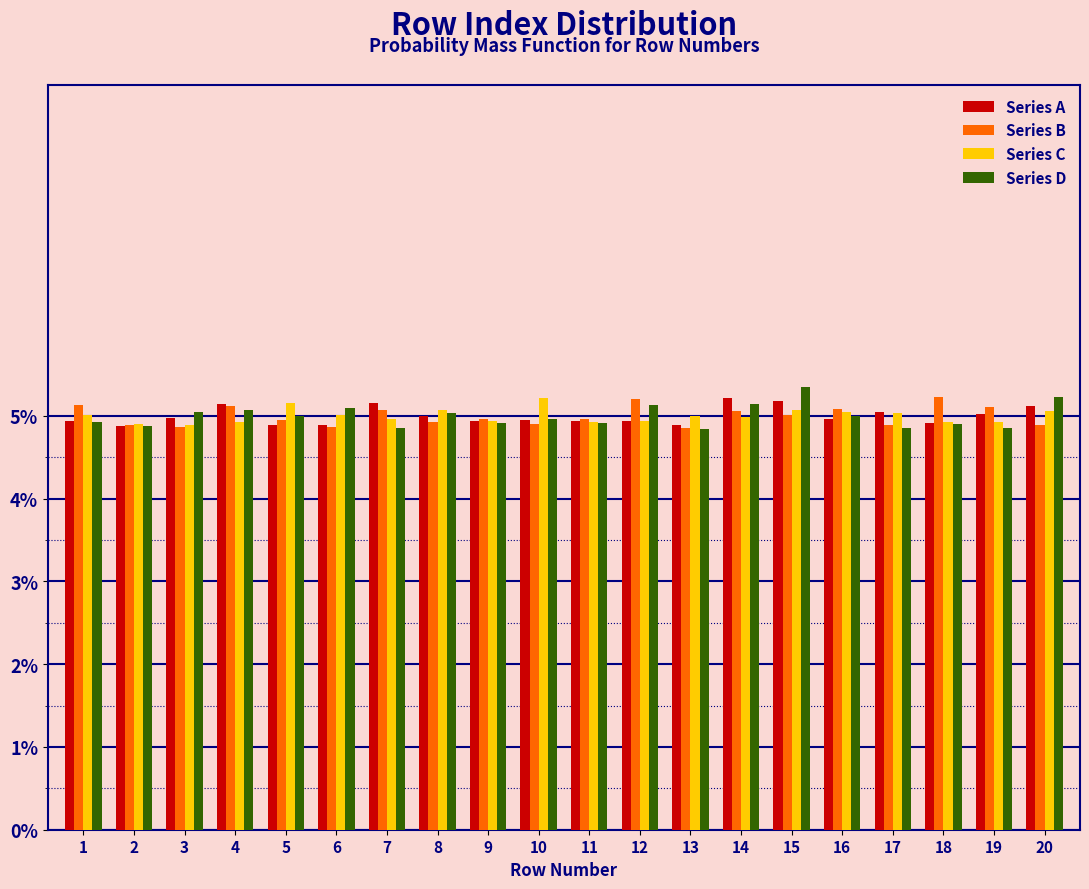

Are the bars horizontal?

No